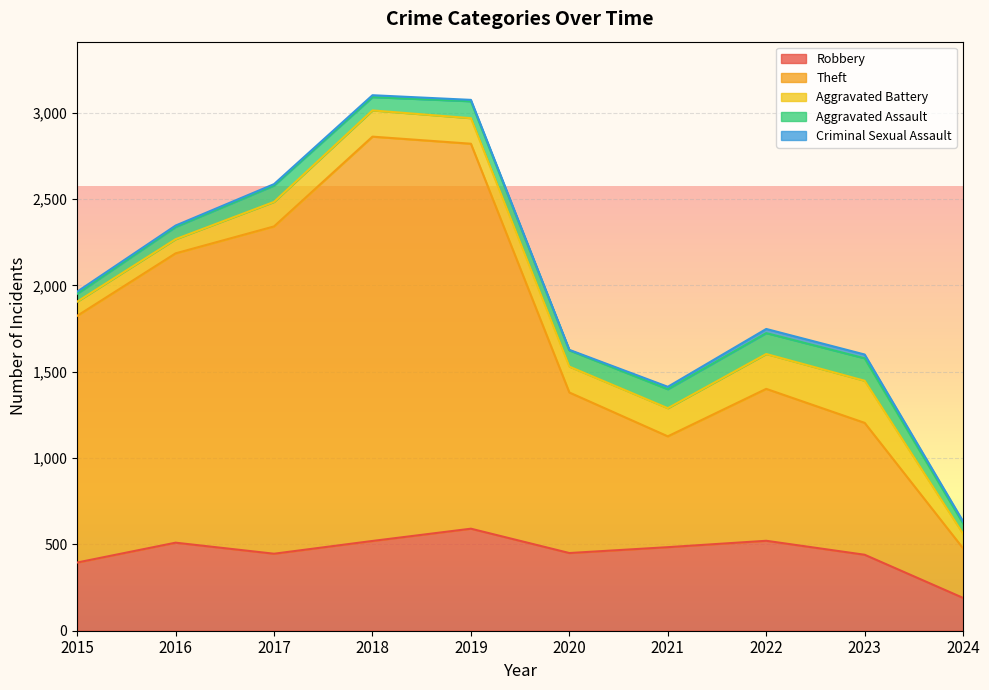

Reading right to left, what are all the values shown in this chart?

Robbery: 190	440	521	484	450	591	520	446	510	395
Theft: 287	764	880	642	930	2230	2342	1896	1676	1429
Aggravated Battery: 84	244	202	163	150	148	152	142	82	82
Aggravated Assault: 60	130	121	110	94	98	77	95	71	46
Criminal Sexual Assault: 12	22	24	14	3	8	11	8	8	12